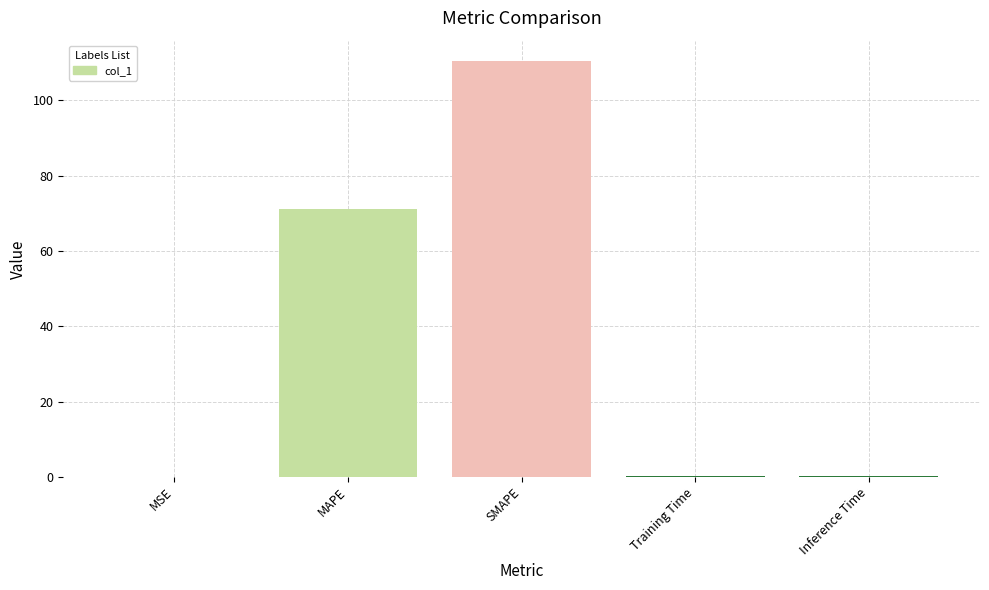

What is the maximum value shown in the chart?

110.3